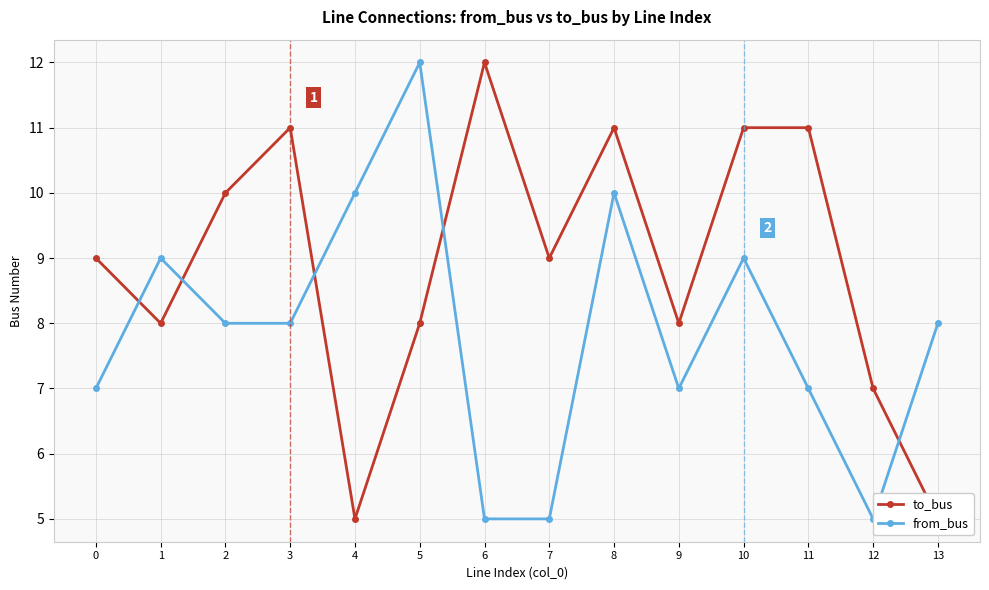

Which label corresponds to the smallest value in the chart?

4